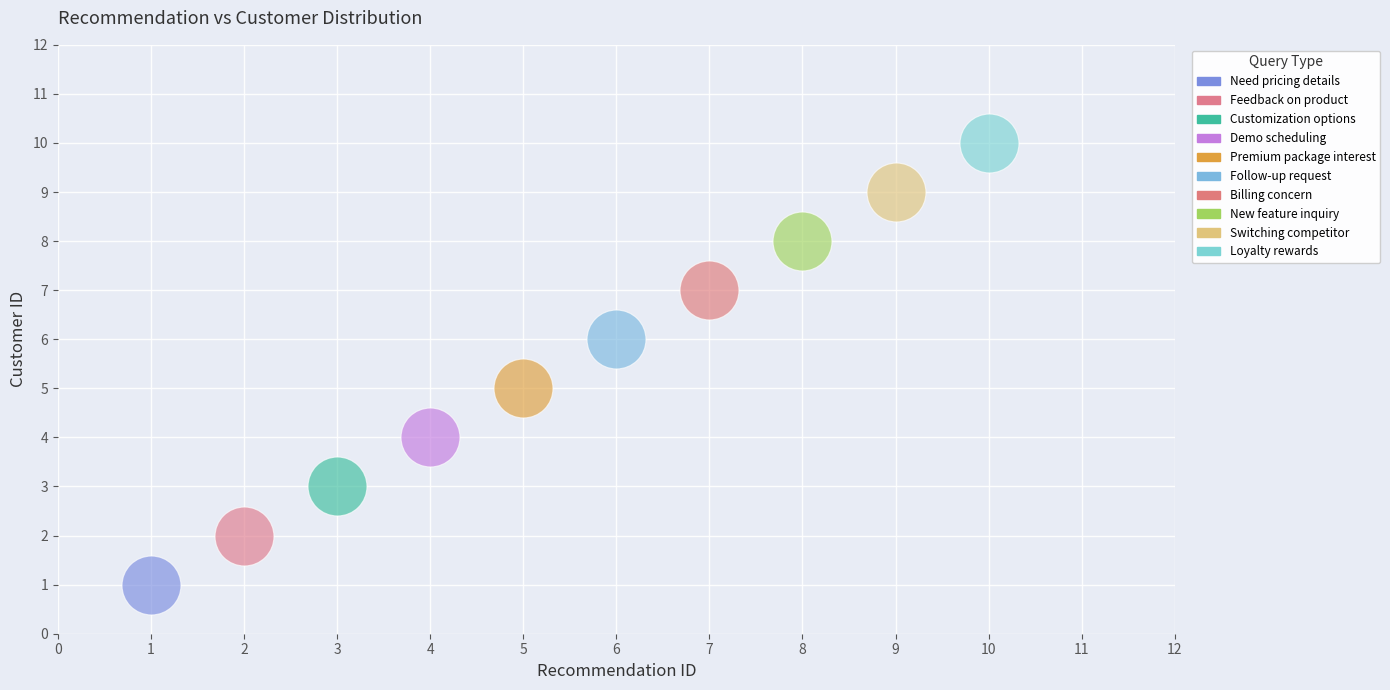

Which series contains the highest Y value?

Loyalty rewards